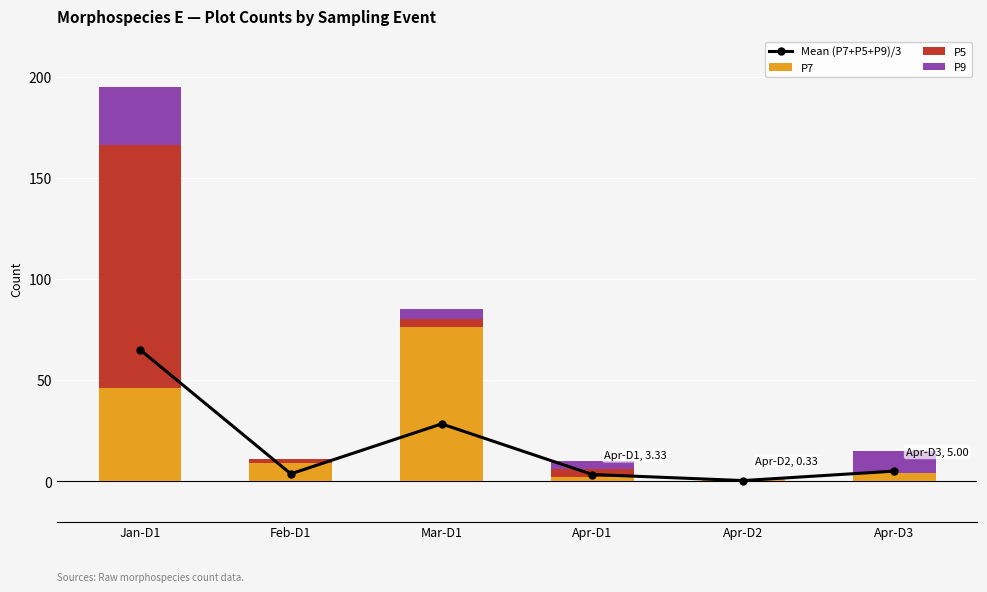

What is the sum of the P5 values at Feb-D1 and Mar-D1?

6.0